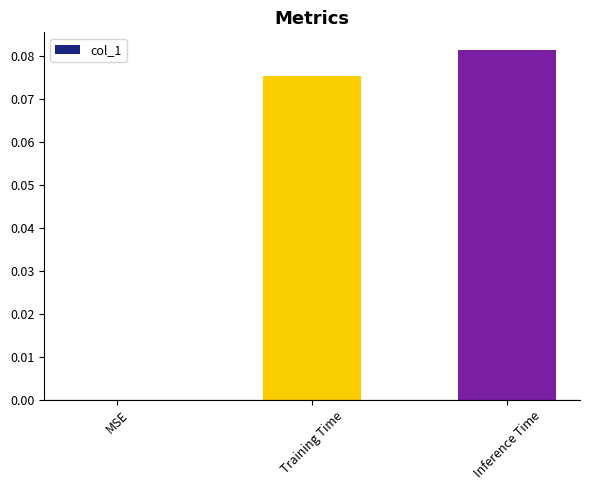

True or false: the data shows 0.0 at Inference Time.

False